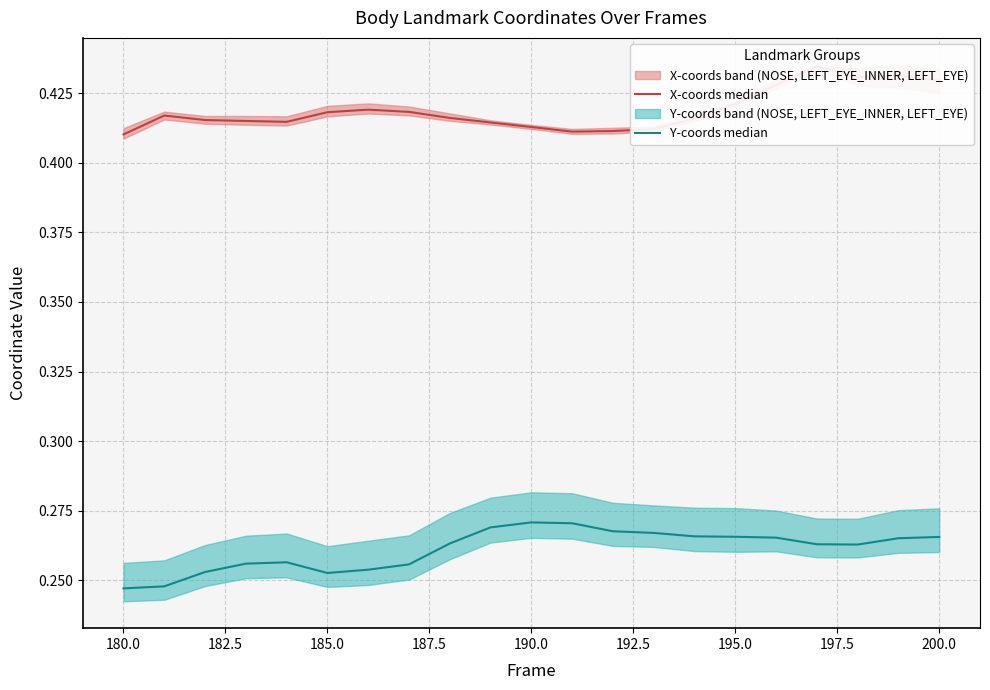

Is it true that X-coords median equals 0.3 at 17?

False